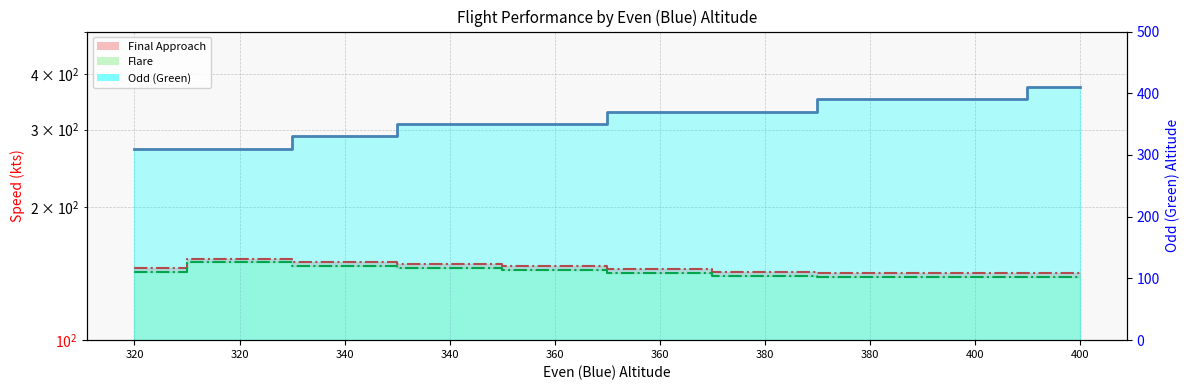

What is the difference between the Odd (Green) values at 360 and 400?

40